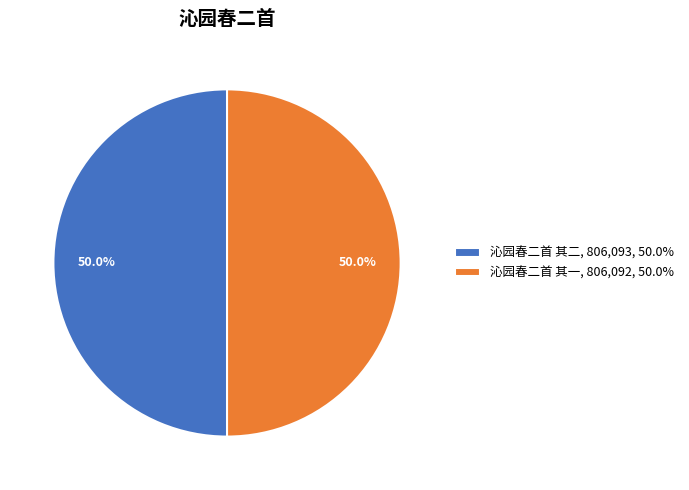

Approximately how many times larger is the value at 沁园春二首 其一, 806,092, 50.0% compared to 沁园春二首 其二, 806,093, 50.0%?

1.0